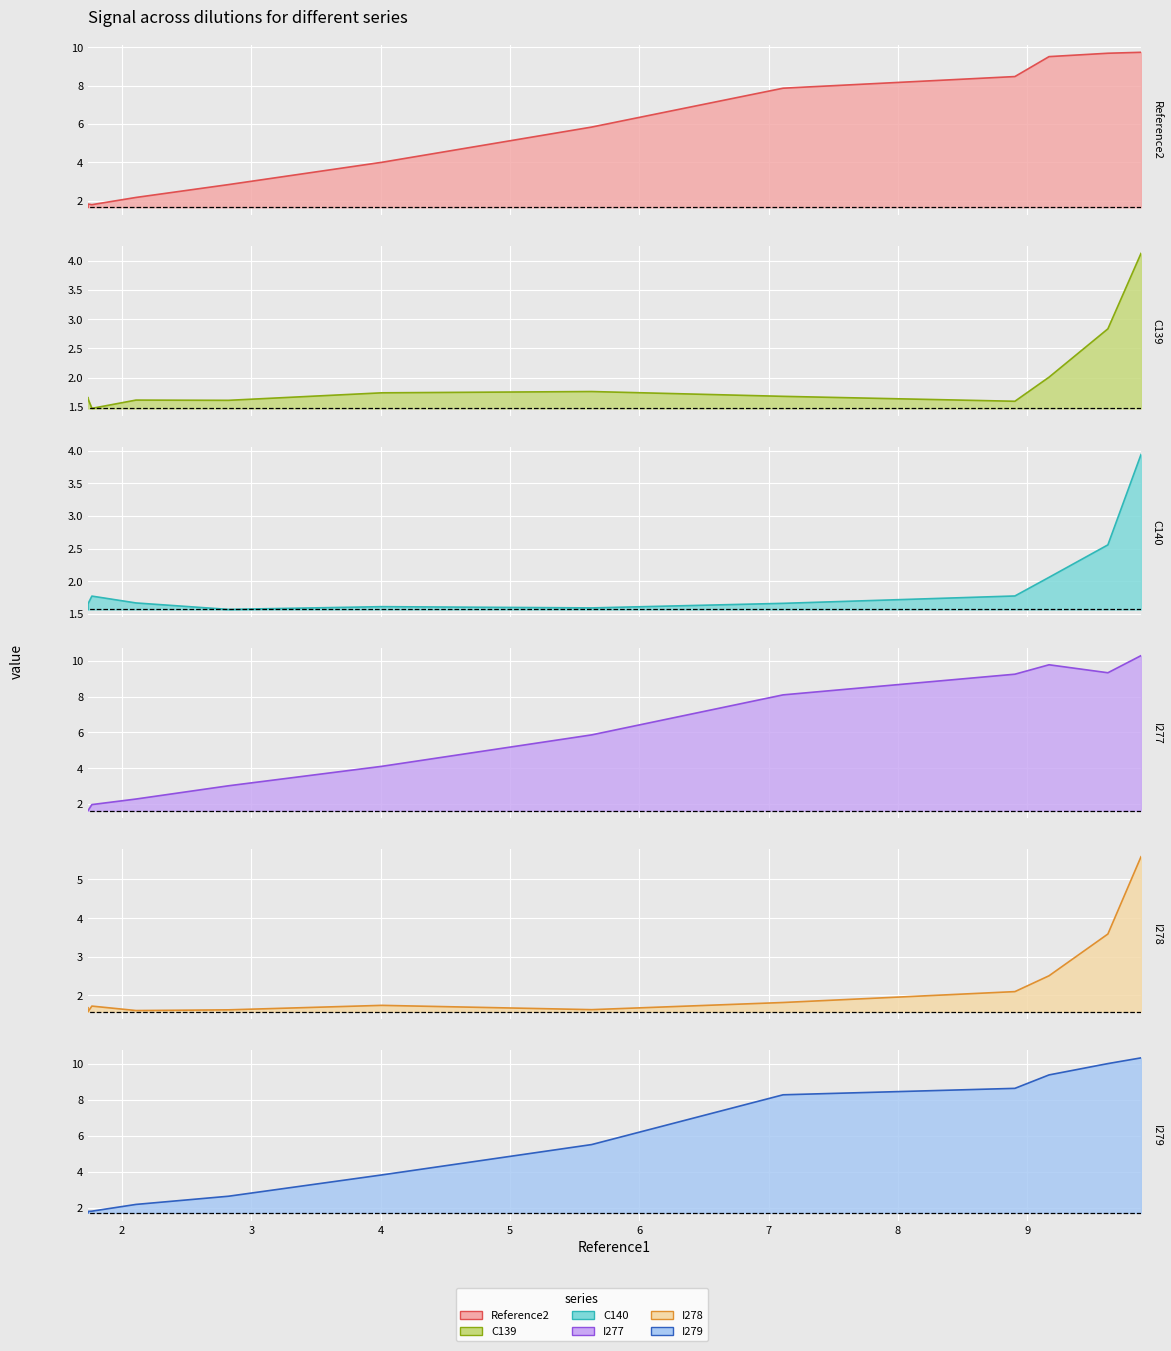

What is the minimum value shown in the chart?

1.5